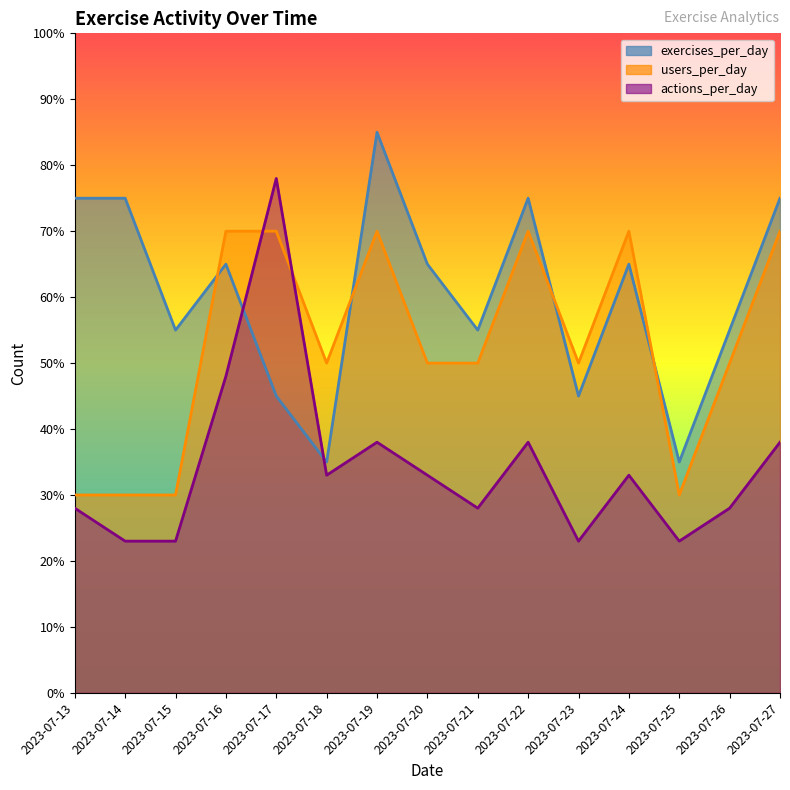

Reading left to right, what are all the values shown in this chart?

75	75	55	65	45	35	85	65	55	75	45	65	35	55	75